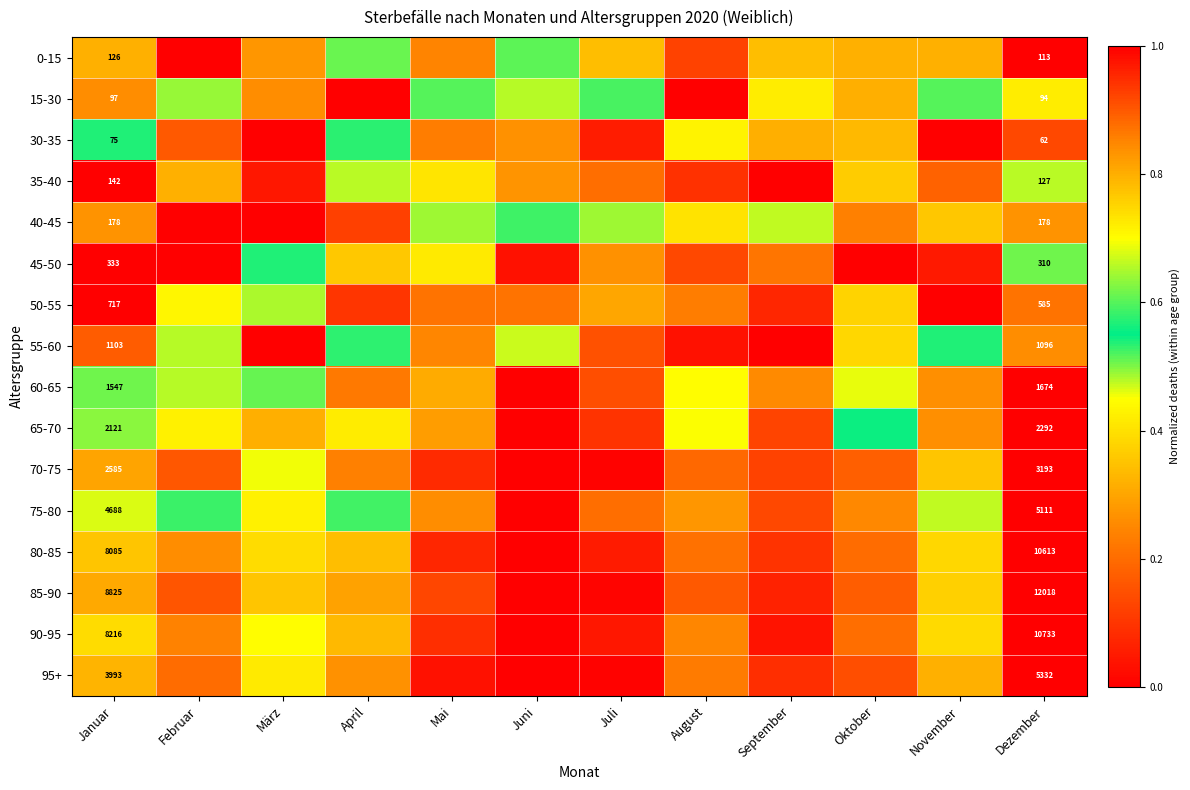

How many 0-15 values are between 0 and 1?

12